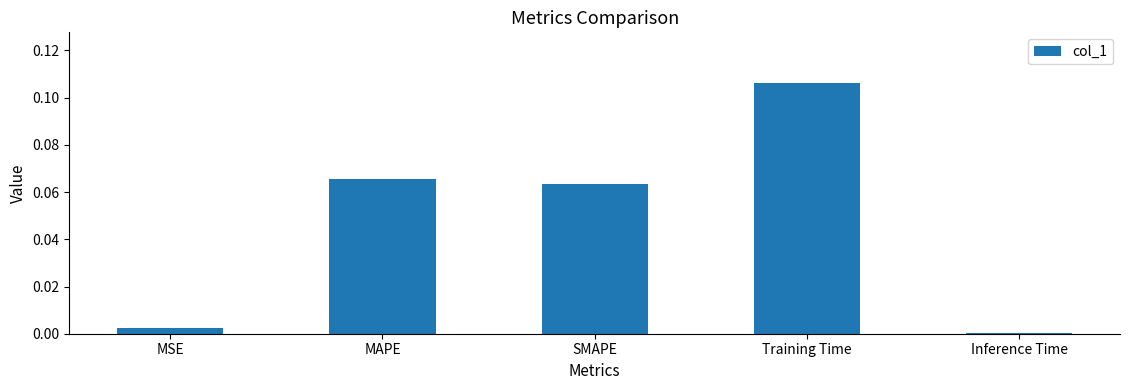

What is the label of the 4th bar from the left?

Training Time